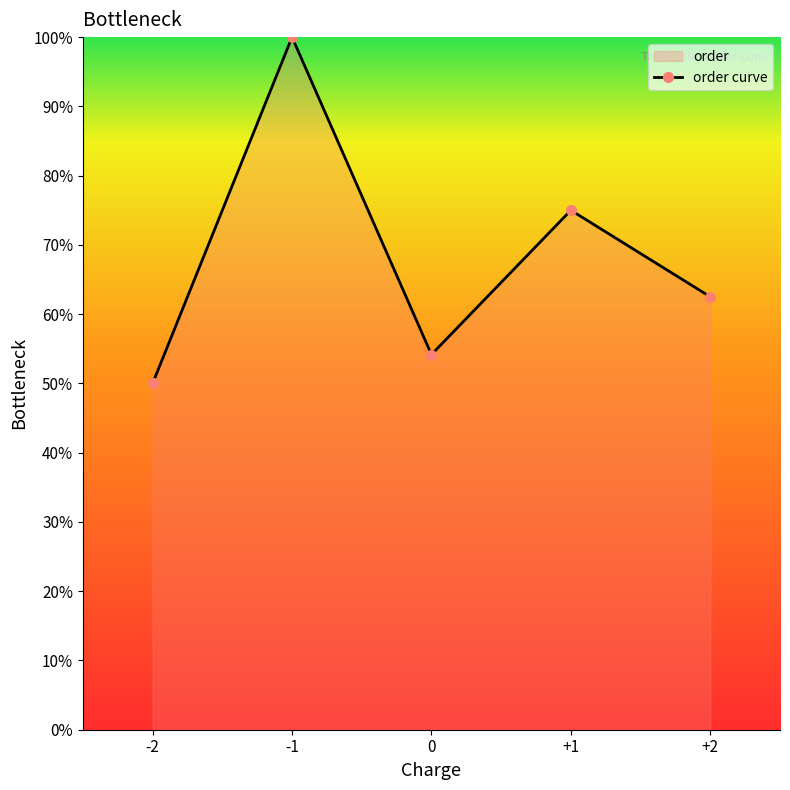

Reading left to right, list all the values displayed in this chart.

50.0	100.0	54.2	75.0	62.5